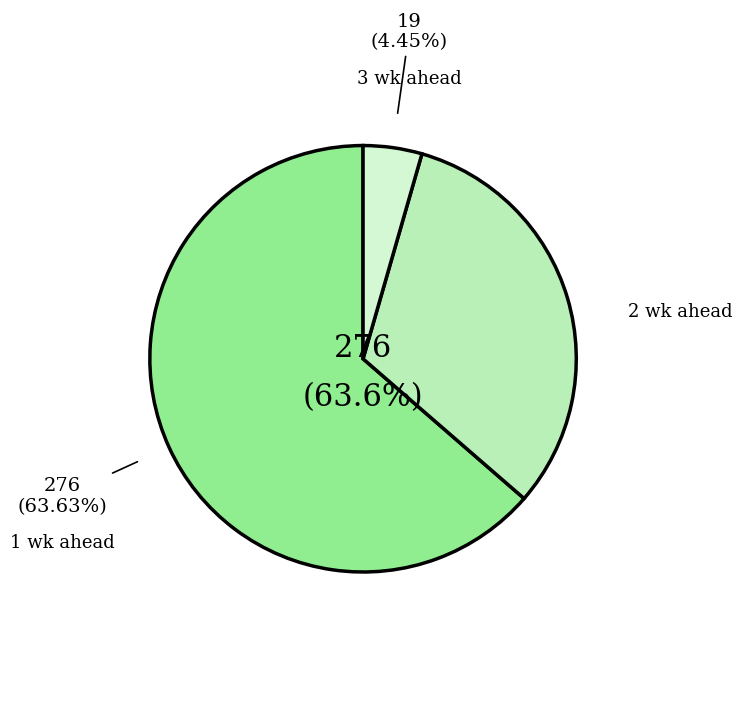

Is it true that 3 wk ahead is 15% of the pie?

False